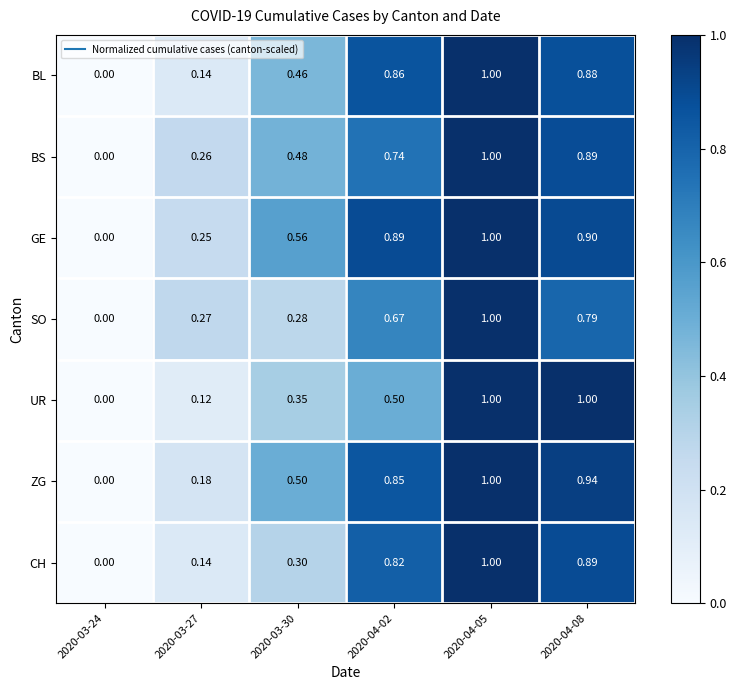

Is the value of GE at 2020-04-05 greater than the value of CH at 2020-03-30?

Yes